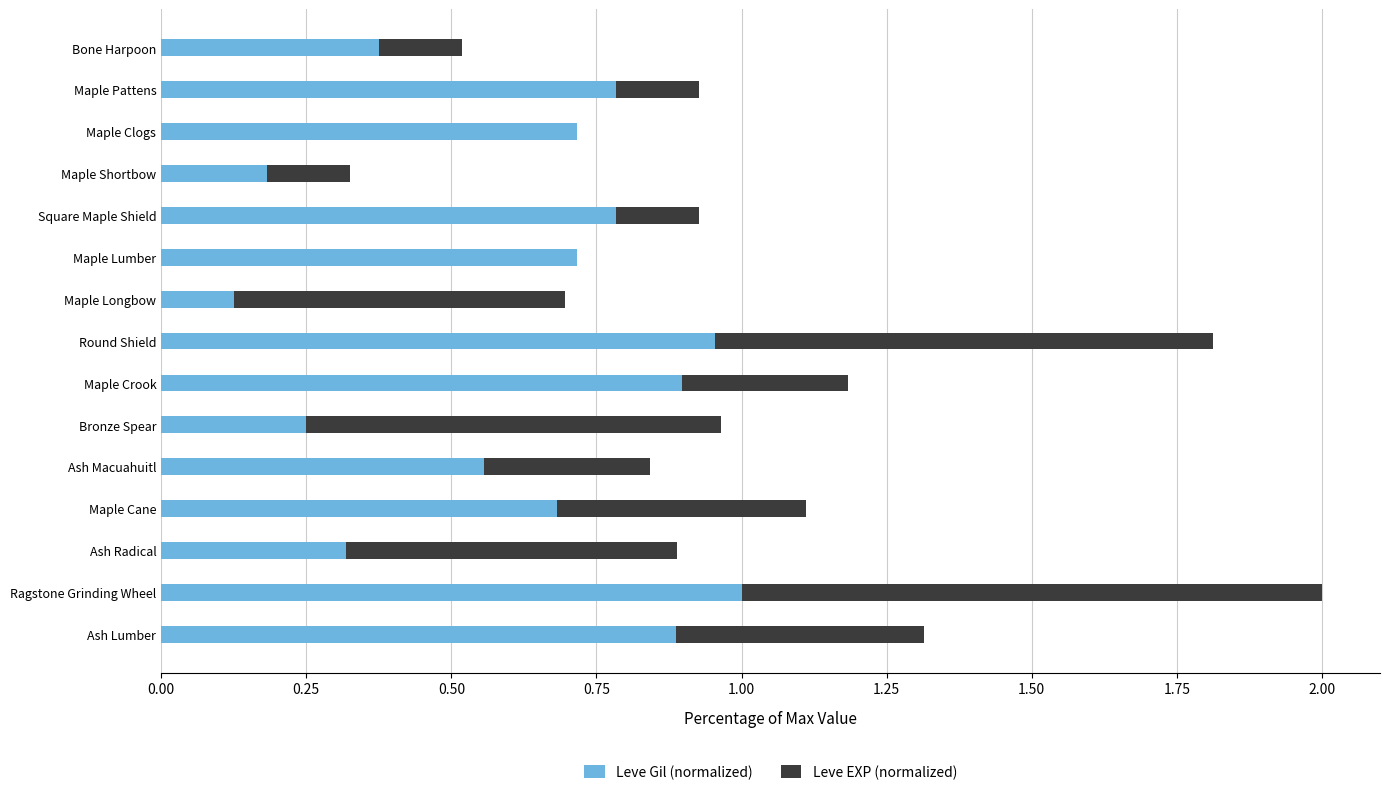

What is the total value across all series at Maple Crook?

1.2